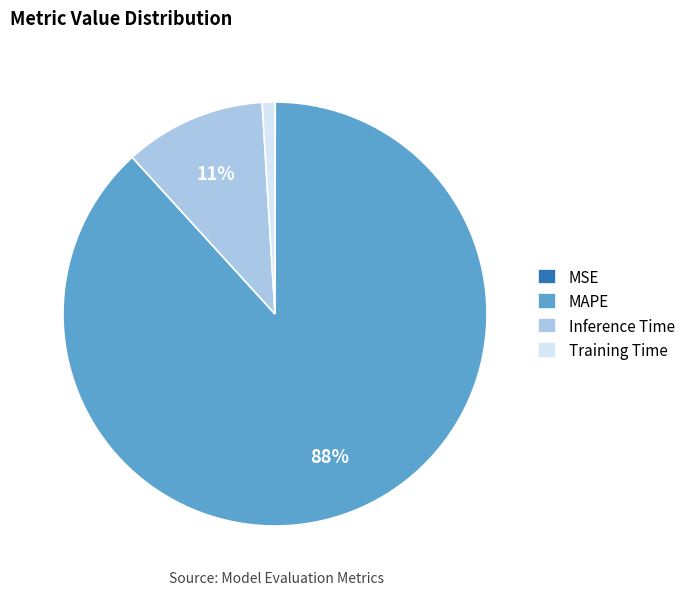

To the nearest percent, what is the difference between the Training Time and Inference Time slice percentages?

10%